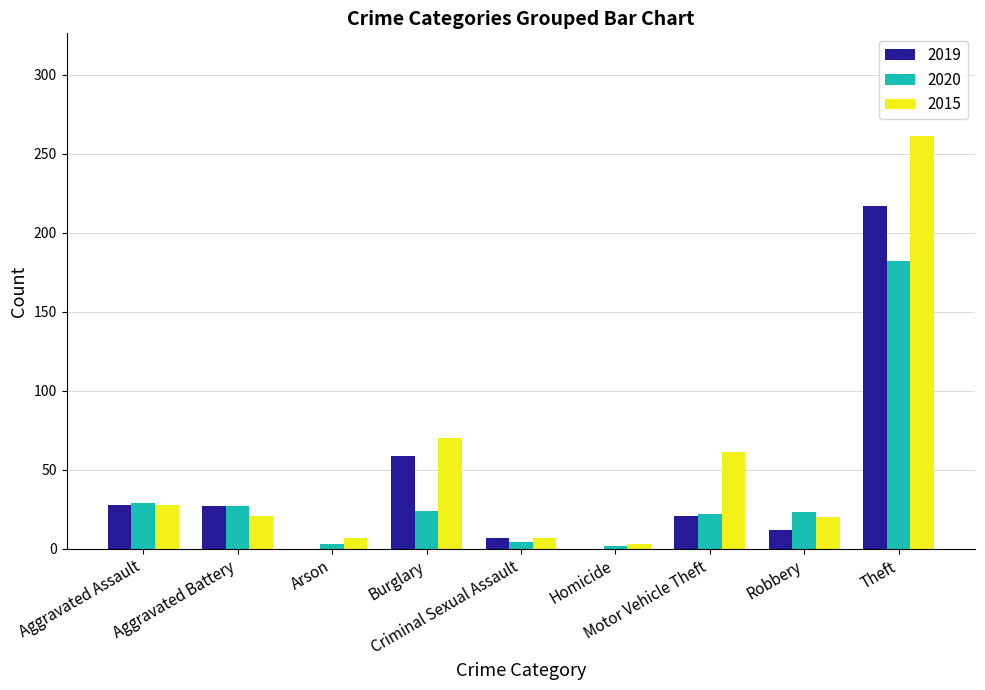

What is the maximum value for 2015?

261